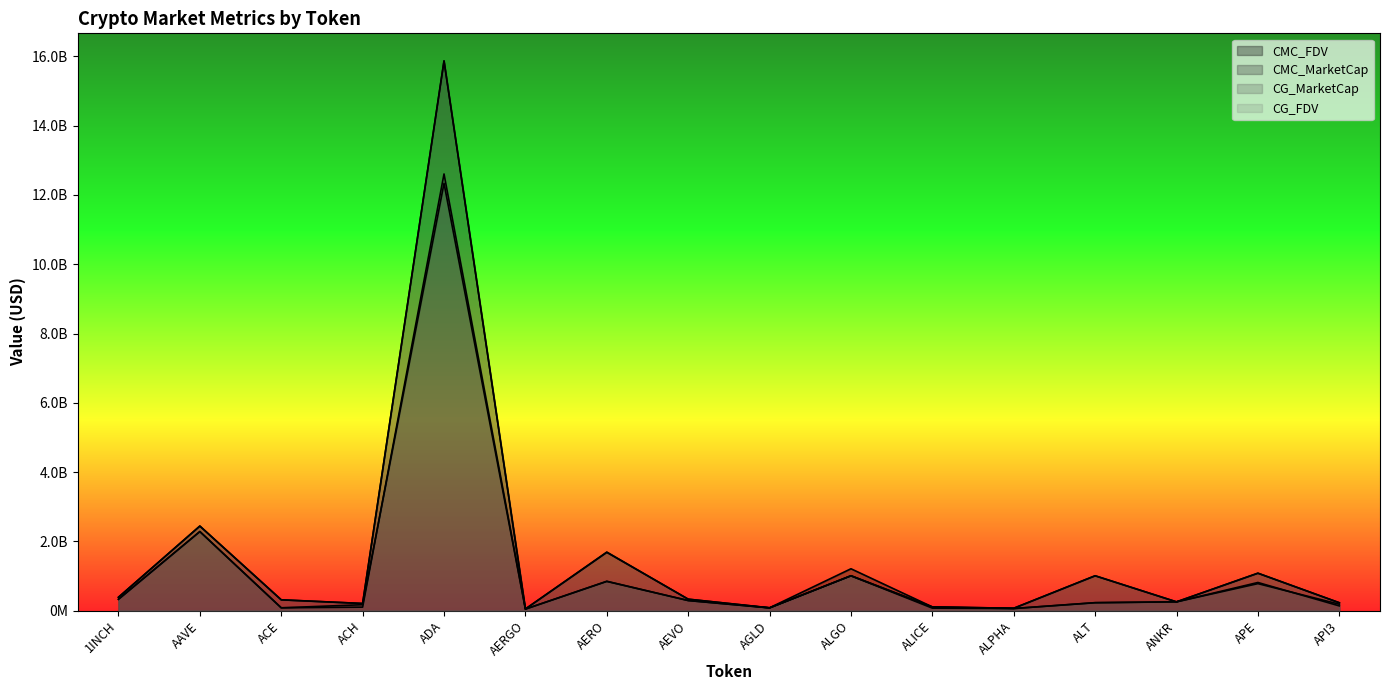

Count the number of categories in the chart.

16